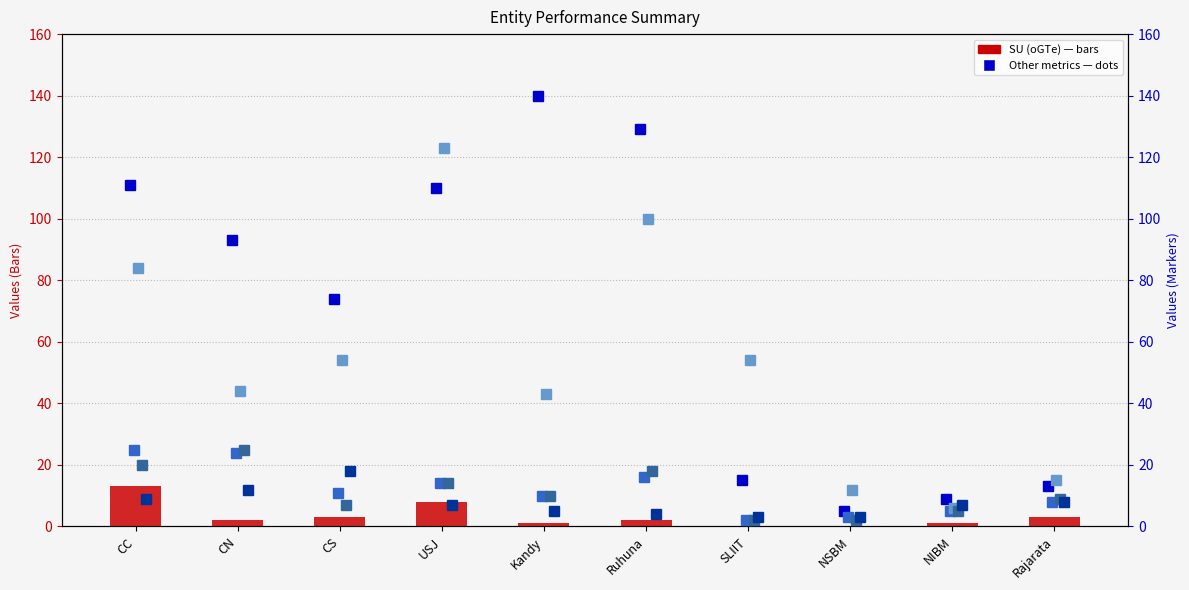

At which label does ACC Total first exceed 11?

CC